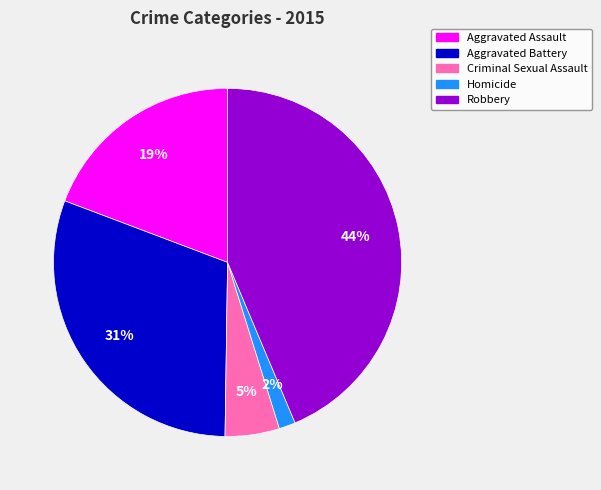

Which category has the smallest portion of the pie?

Homicide